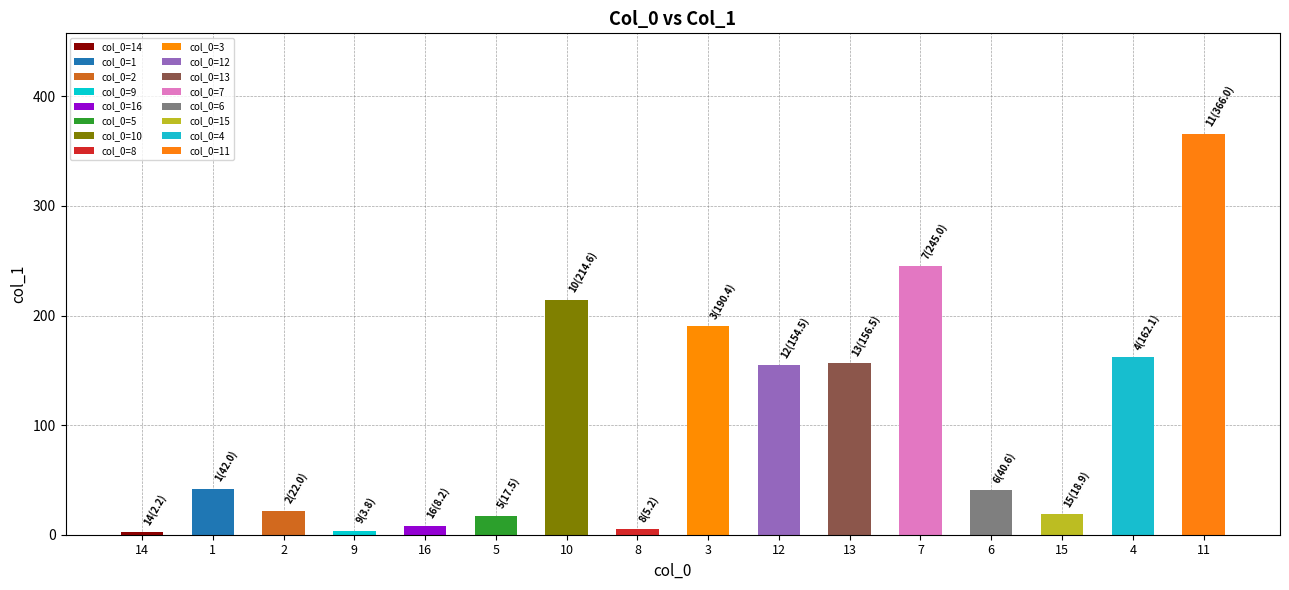

Approximately how many times larger is the value at 3 compared to 1?

4.5